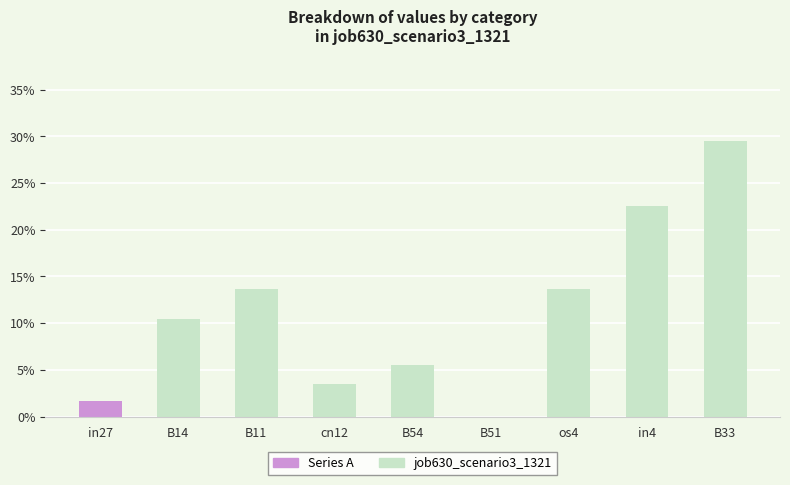

Count the number of values greater than 0.

8